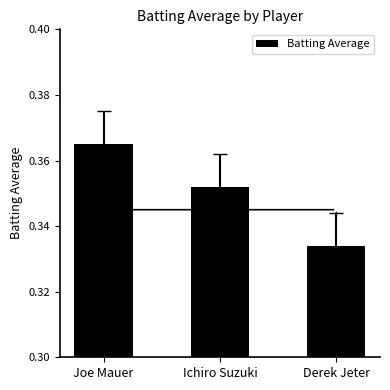

What is the sum of all values?

1.1